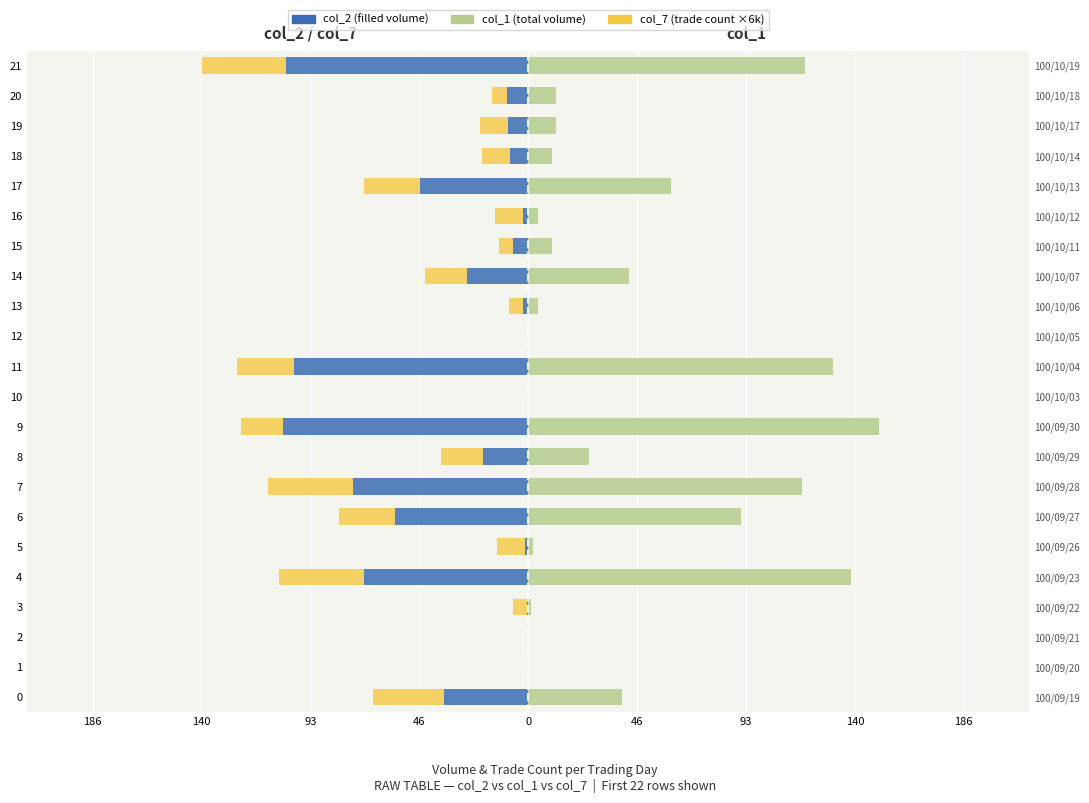

How many data points does each series have?

22